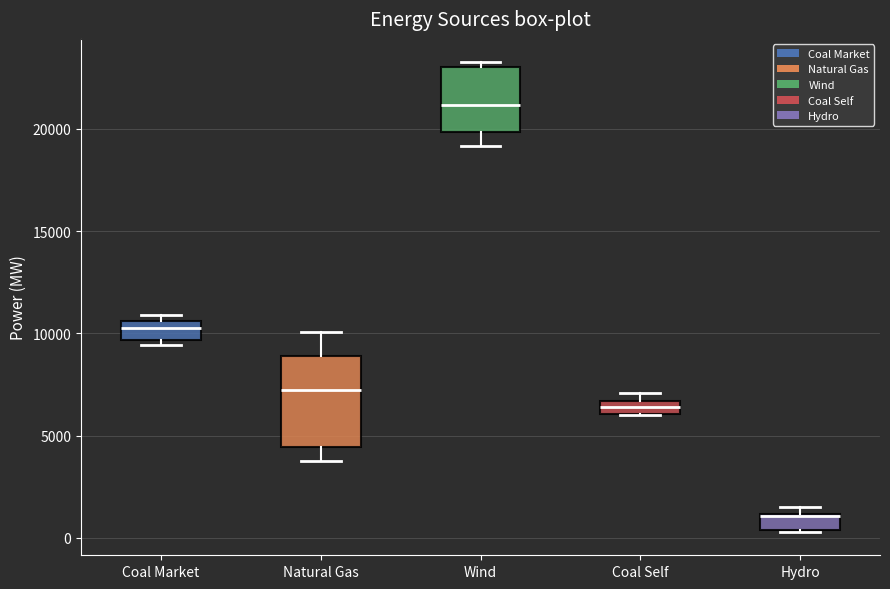

Which box is the tallest, from its lower edge to its upper edge?

Natural Gas